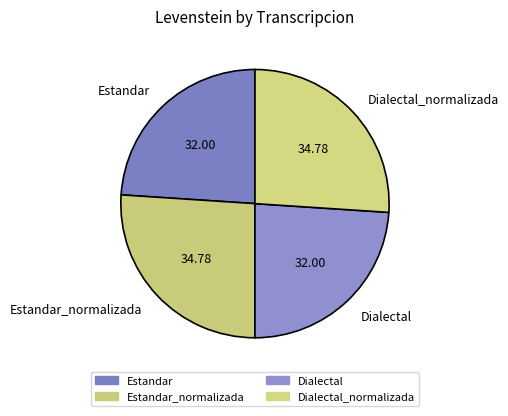

Which has a higher value, Dialectal_normalizada or Dialectal?

Dialectal_normalizada